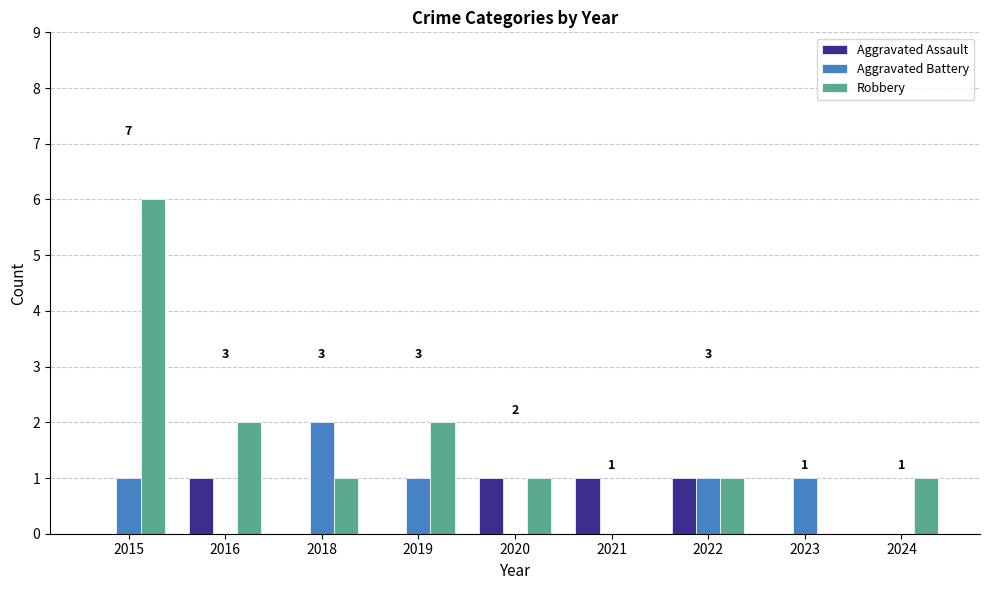

The Aggravated Battery series shows 1 at 2016. True or false?

False